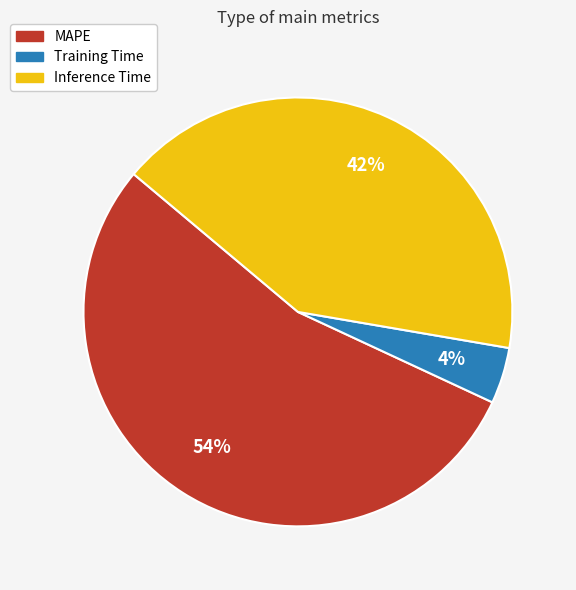

How many slices are in this pie chart?

3